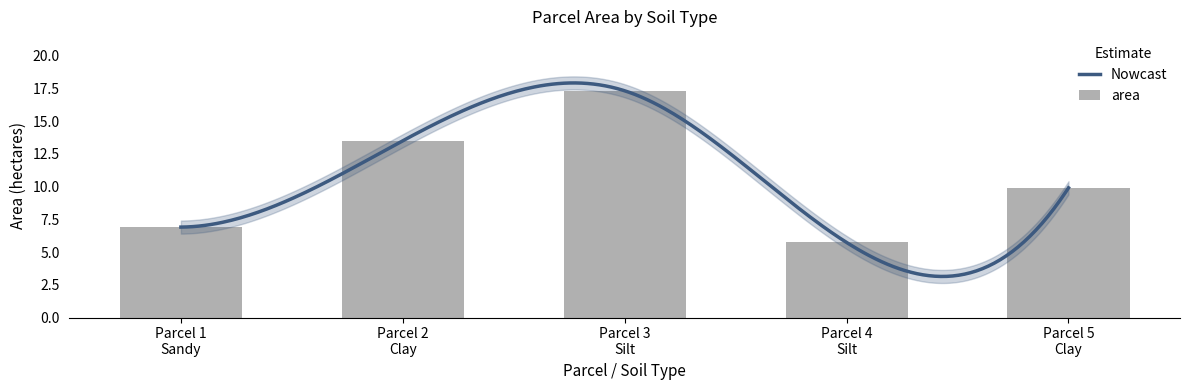

List the labels in order of value, largest first.

Parcel 3 Silt, Parcel 2 Clay, Parcel 5 Clay, Parcel 1 Sandy, Parcel 4 Silt